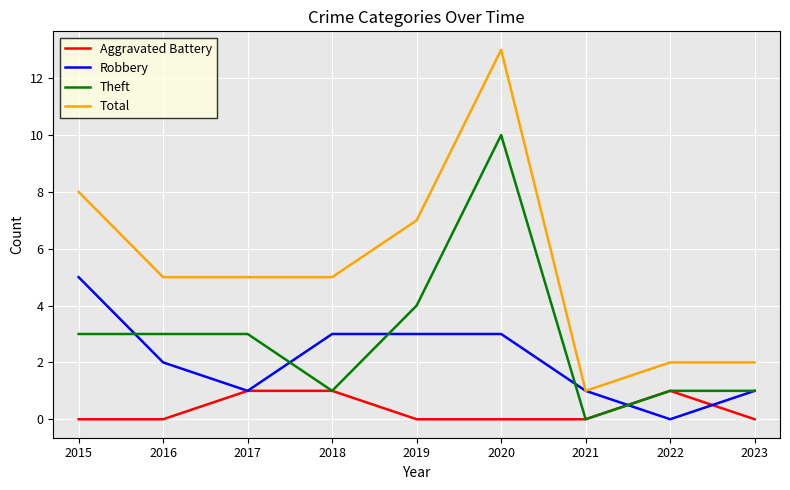

In Robbery, how many points are lower than both neighbors (excluding endpoints)?

2